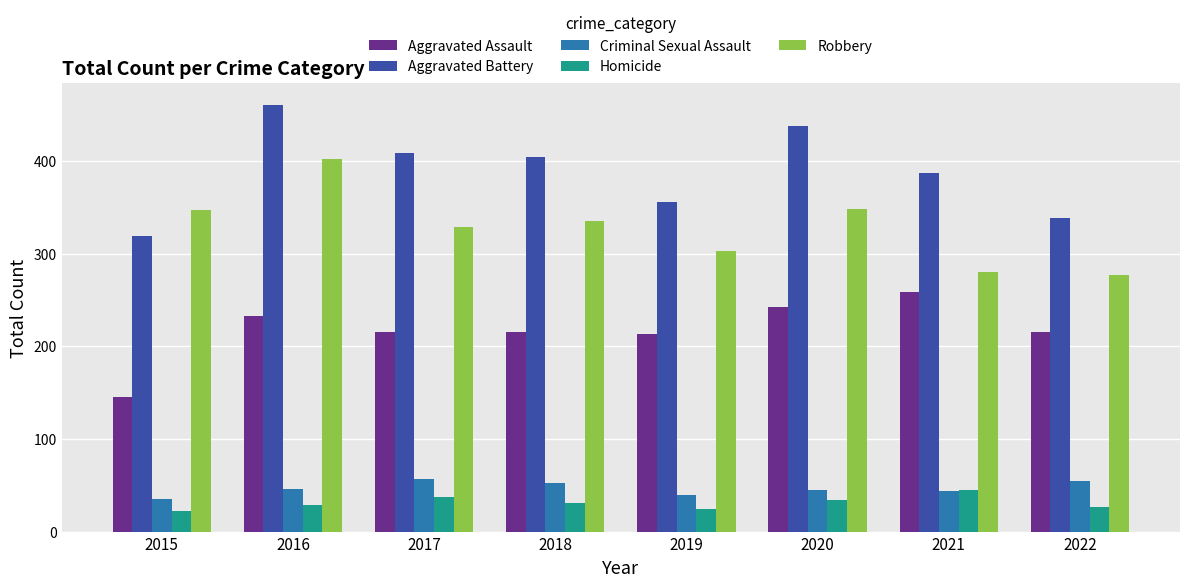

Is it true that Aggravated Battery equals 676 at 2018?

False